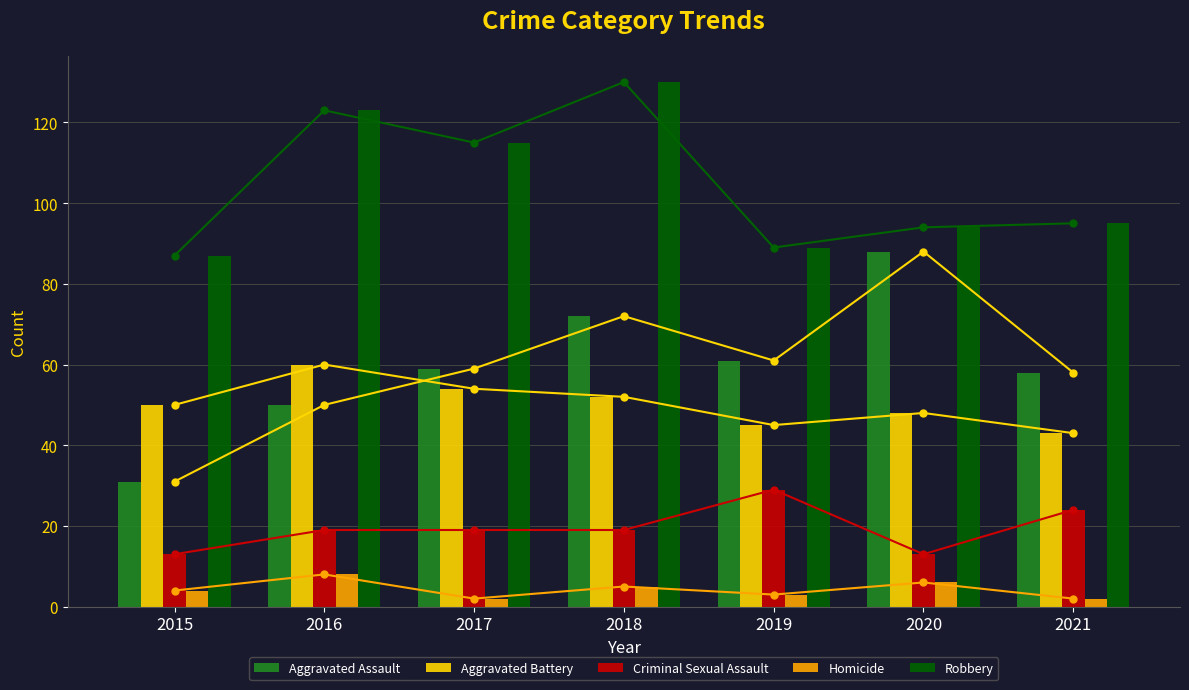

What is the value of the Aggravated Battery bar at the 2nd from the left?

60